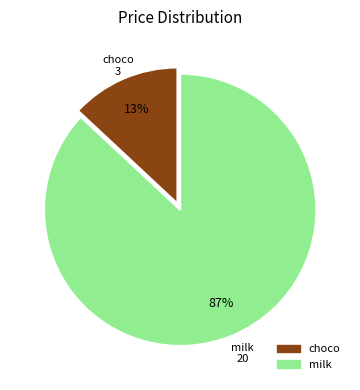

Which category has the biggest portion of the pie?

milk